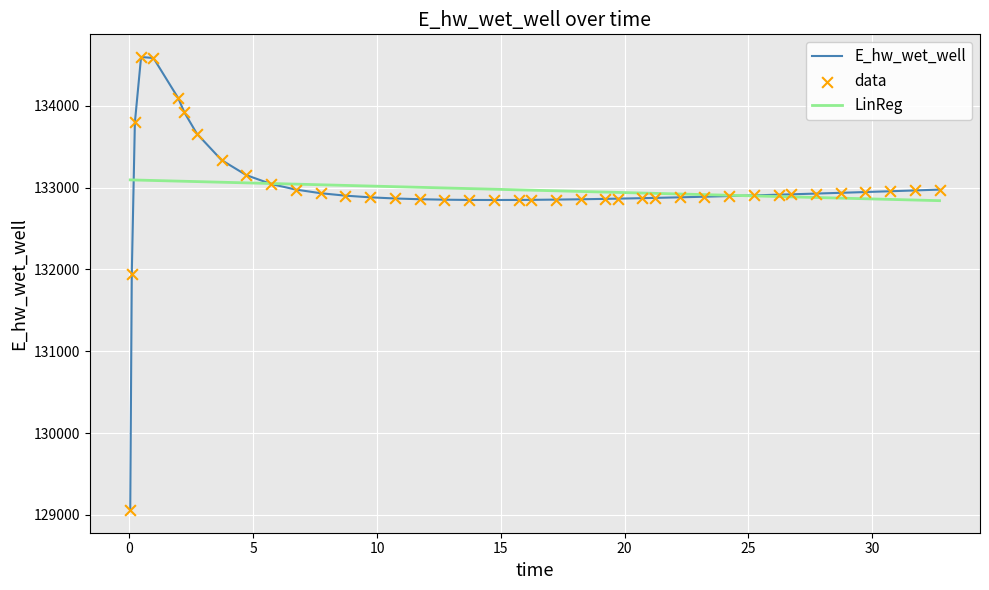

List the series in order of their peak value, lowest first.

LinReg, E_hw_wet_well